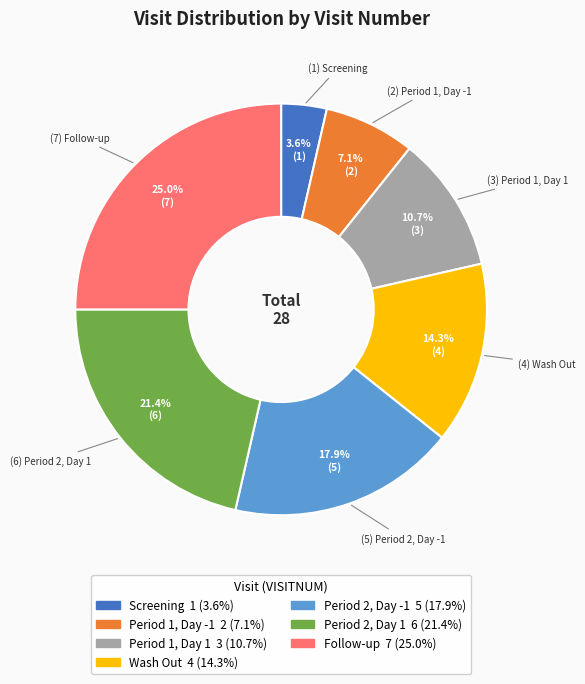

To the nearest percent, what is the average slice percentage?

14%